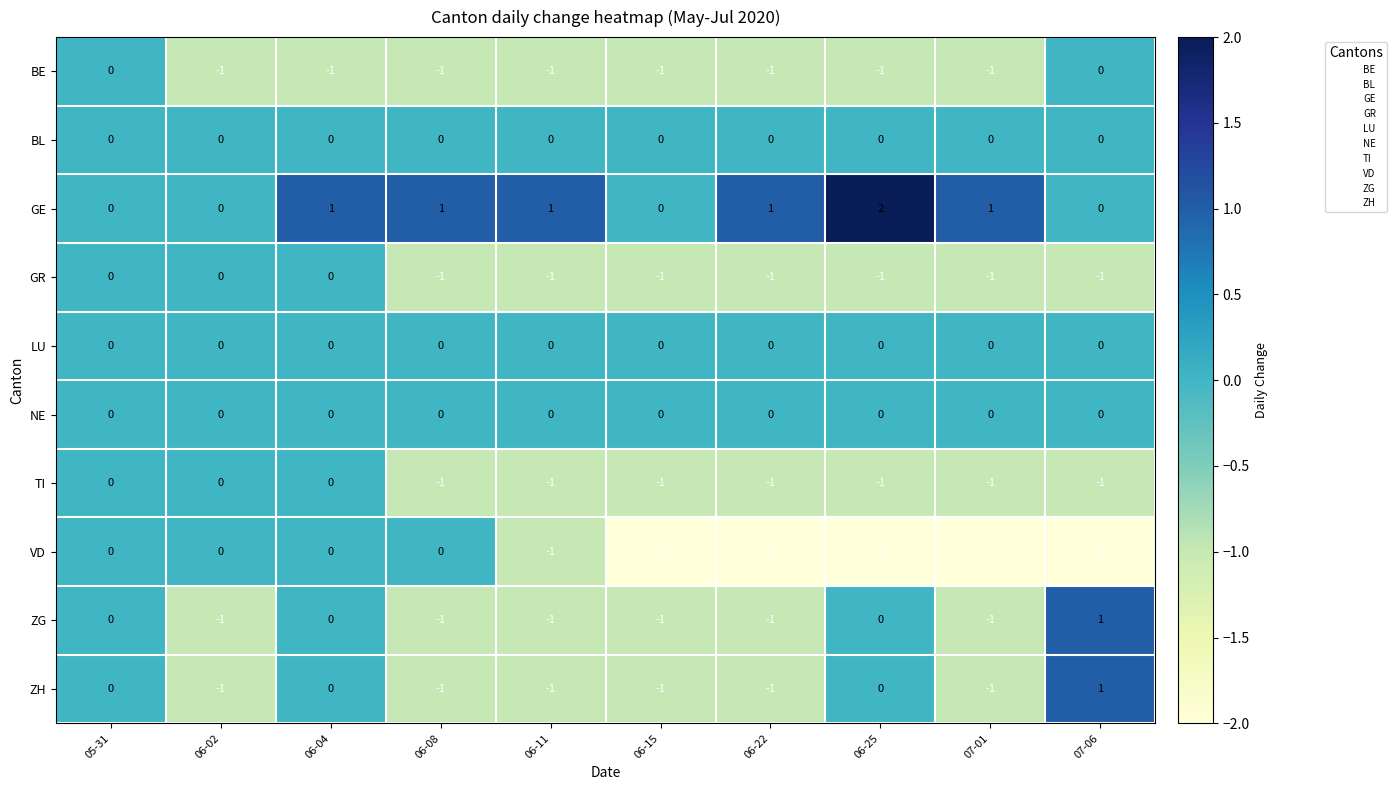

Between 06-04 and 06-22, which series saw the biggest shift?

VD